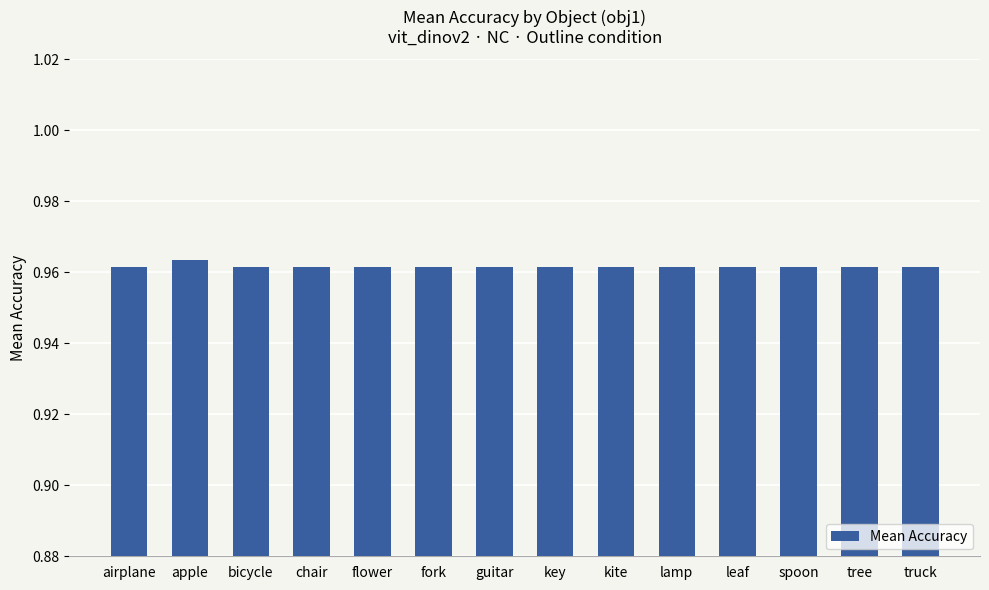

True or false: the data shows 0.6 at airplane.

False